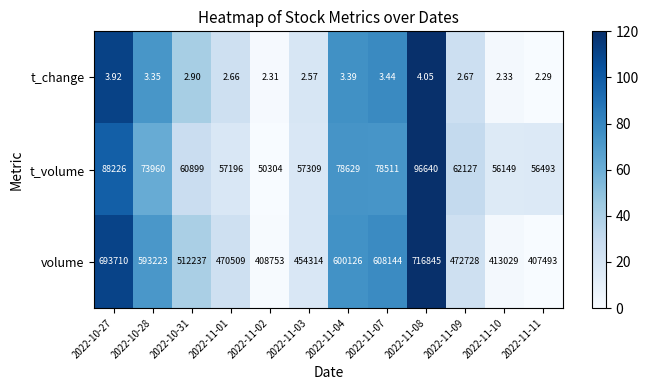

At 2022-10-27, list the series in order from largest to smallest.

volume, t_volume, t_change